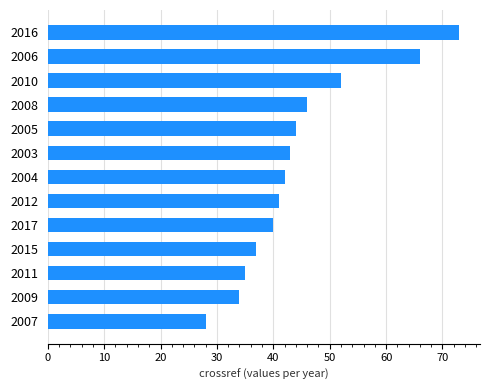

What is the change in value from 2007 to 2011?

+7